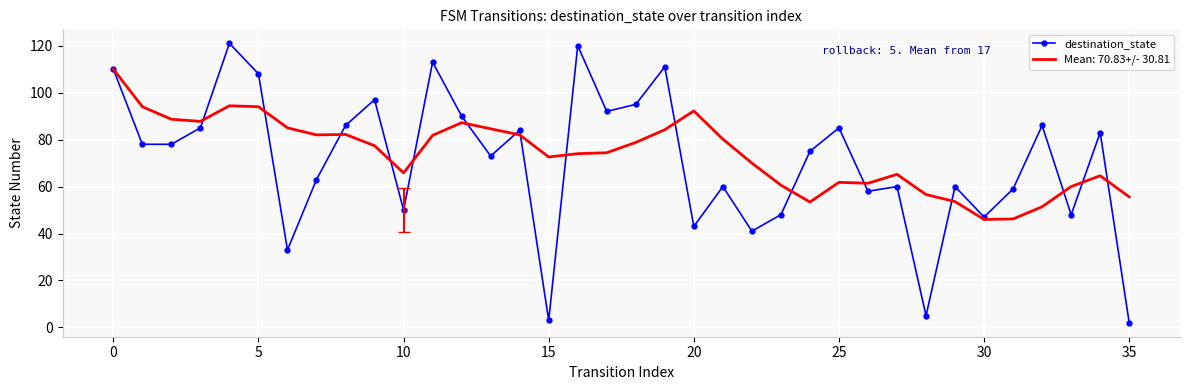

What is the lowest value of the Mean: 70.83+/- 30.81 series?

46.0